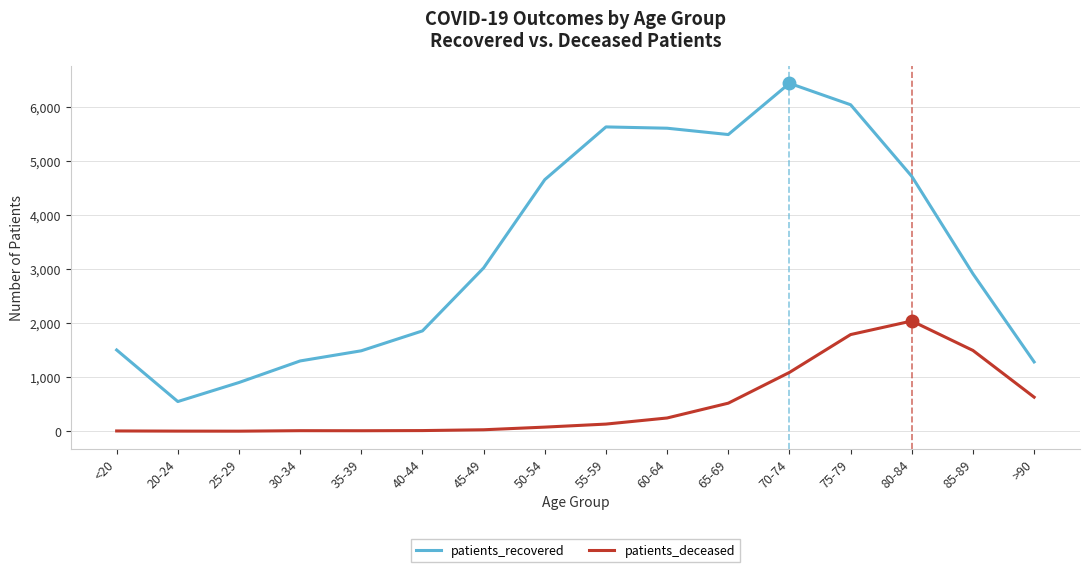

What is the sum of the patients_deceased values at 80-84 and 35-39?

2050